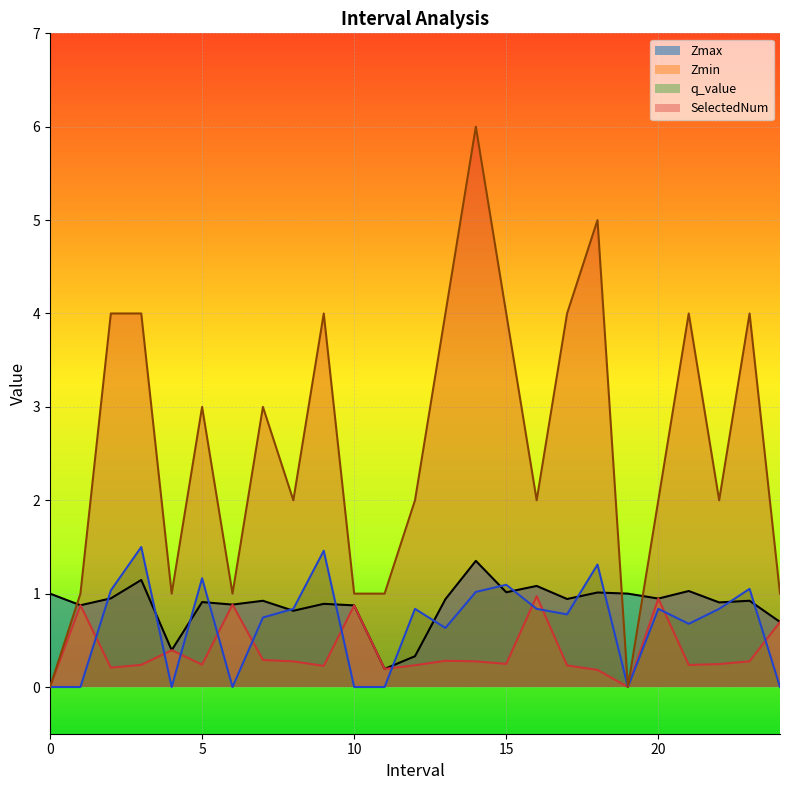

How many series are shown in this chart?

4